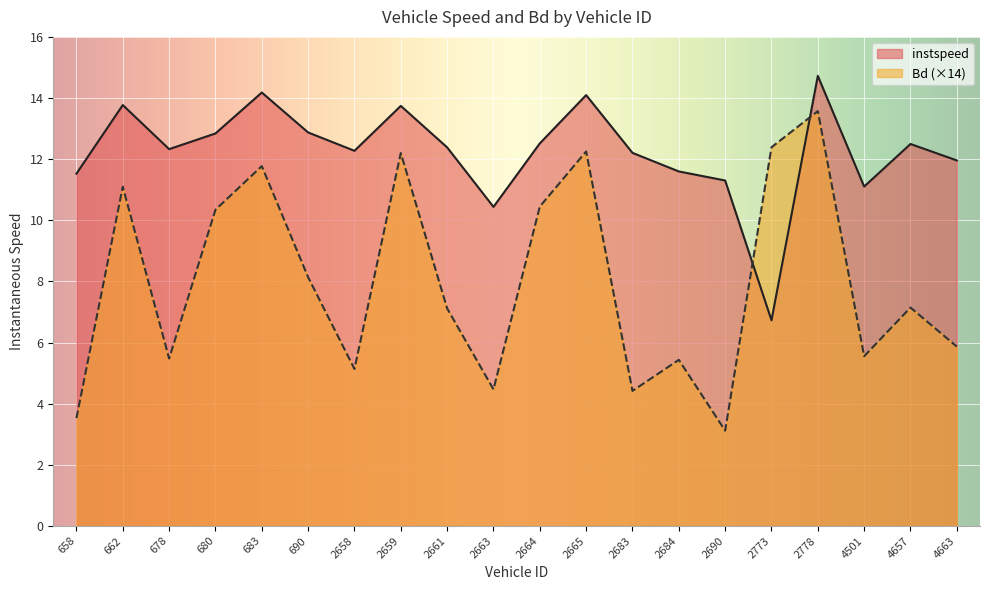

How many data points does each series have?

20